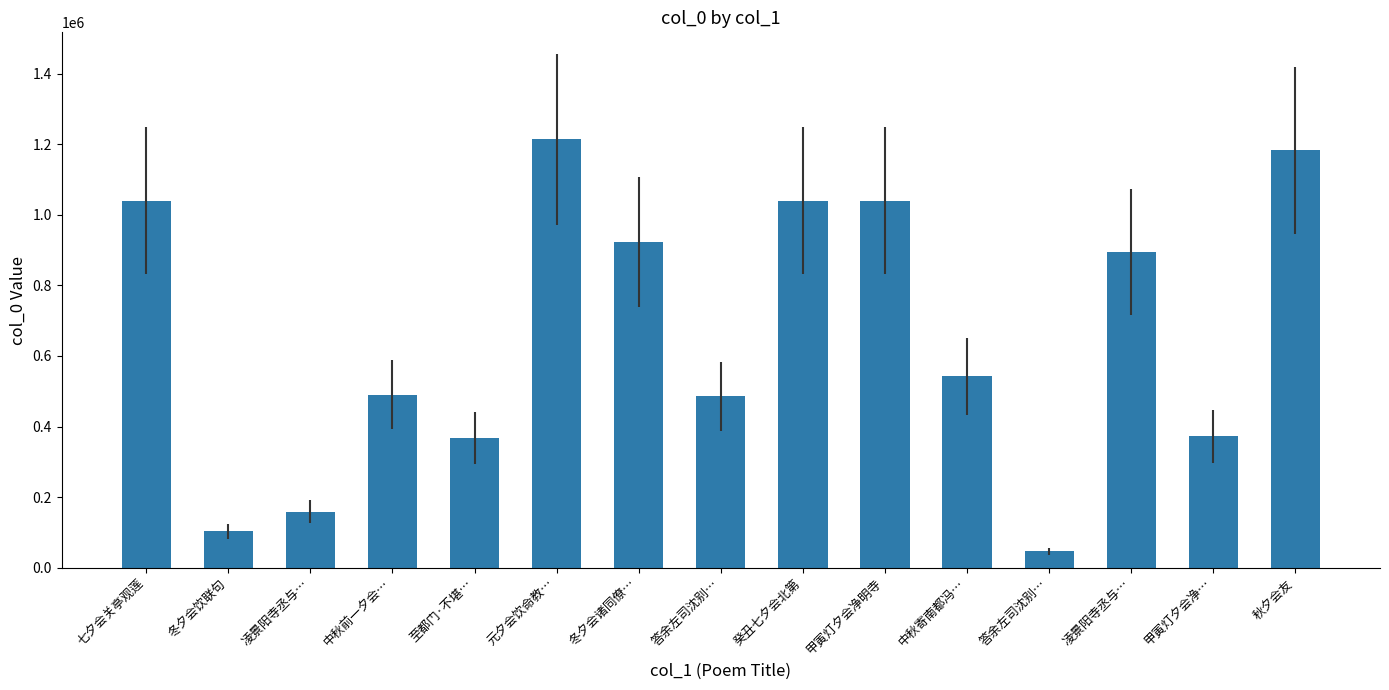

Read the value at 甲寅灯夕会净….

372642